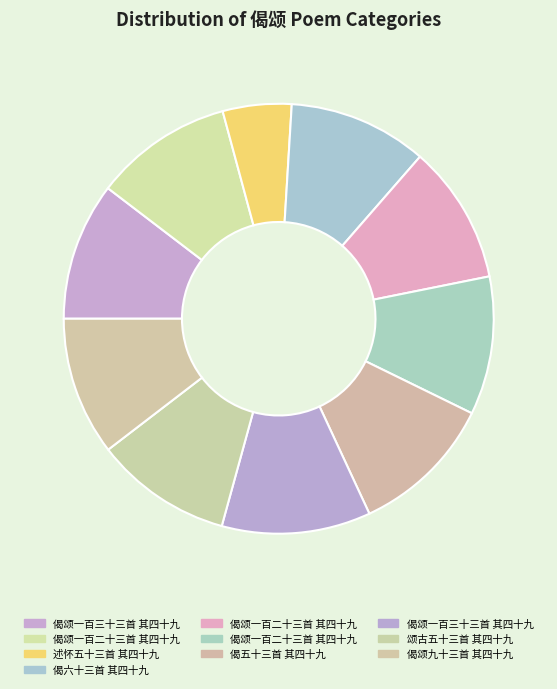

Is there any slice that represents more than half of the pie?

No